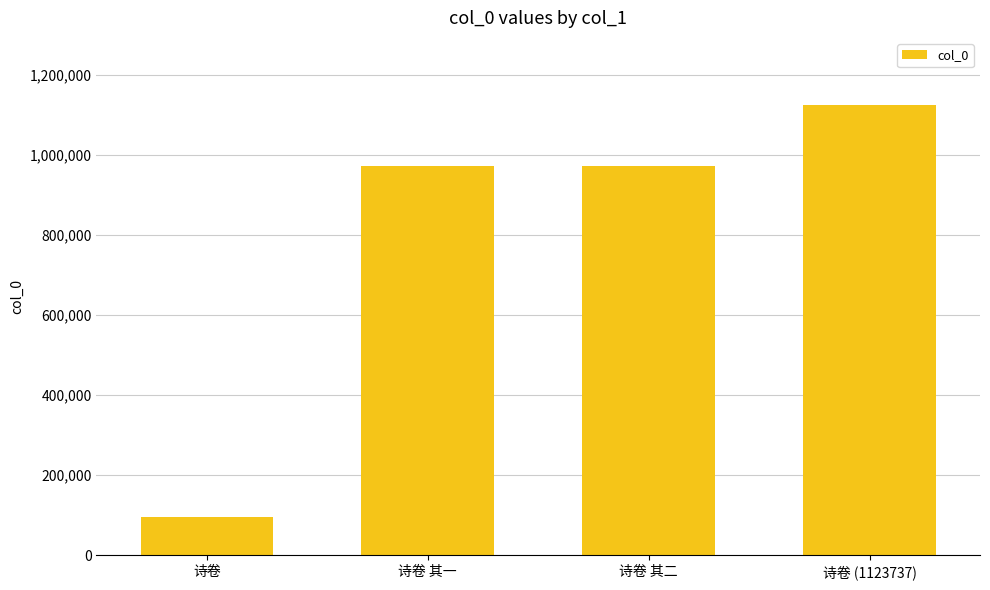

How many data points does each series have?

4